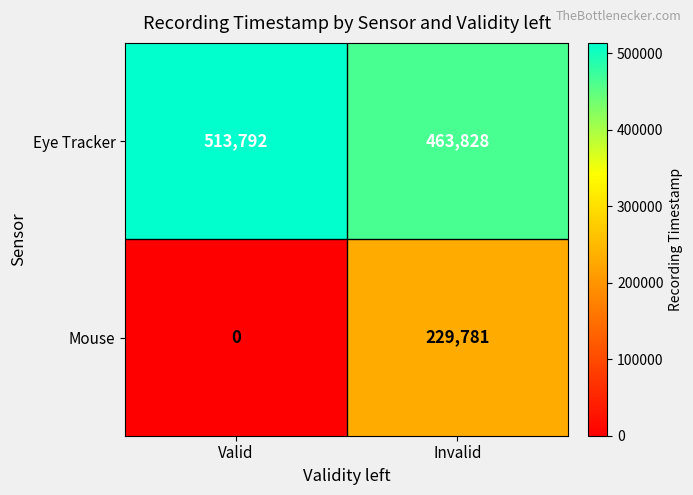

At which category does the chart reach its minimum across all series?

Valid